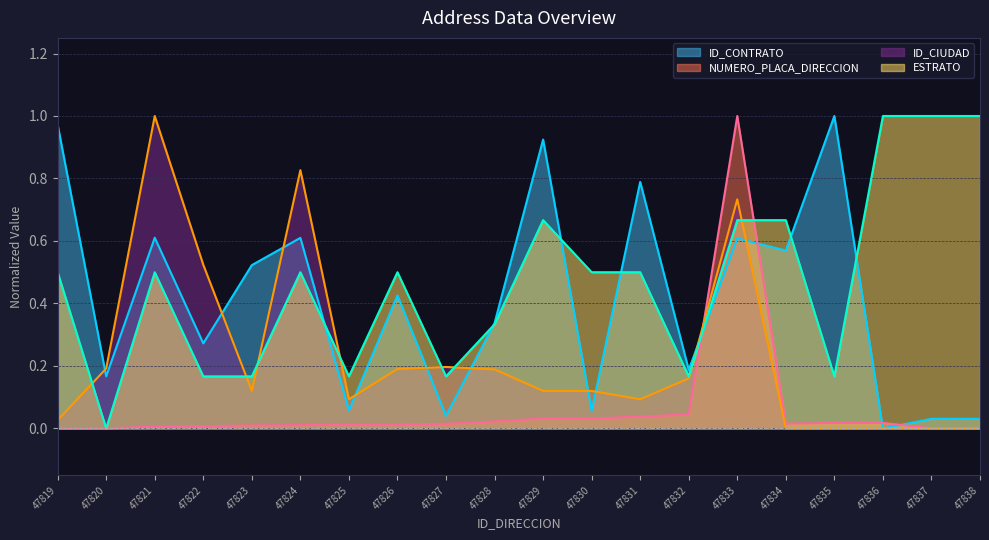

Rank the series at 47836 from highest to lowest value.

ESTRATO, NUMERO_PLACA_DIRECCION, ID_CONTRATO, ID_CIUDAD